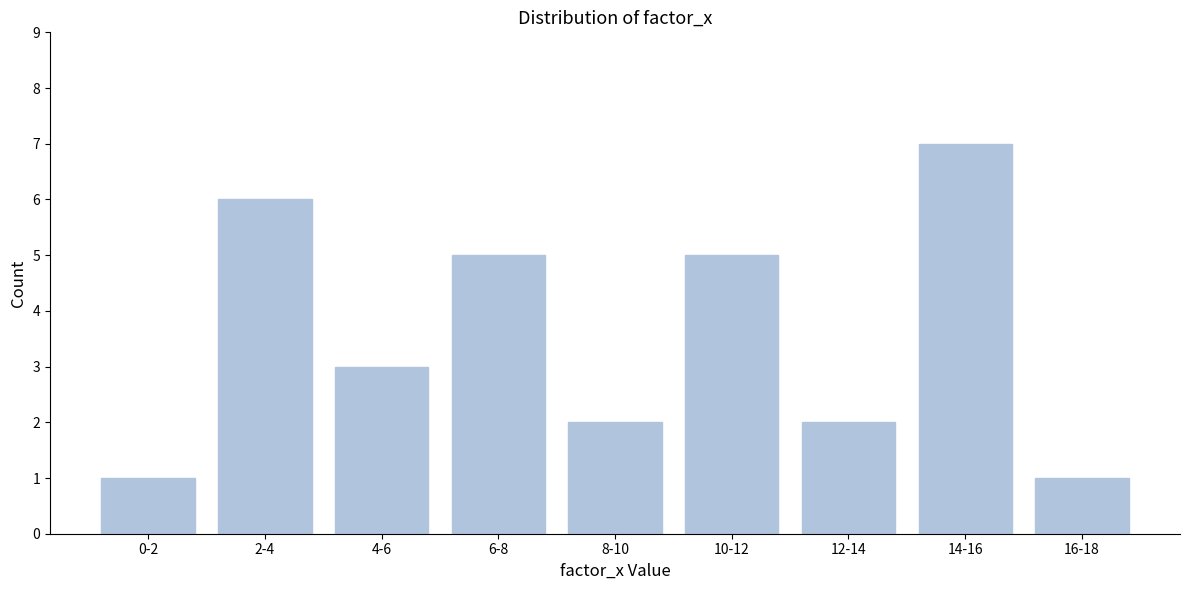

Reading right to left, extract all data points from this chart.

1	7	2	5	2	5	3	6	1